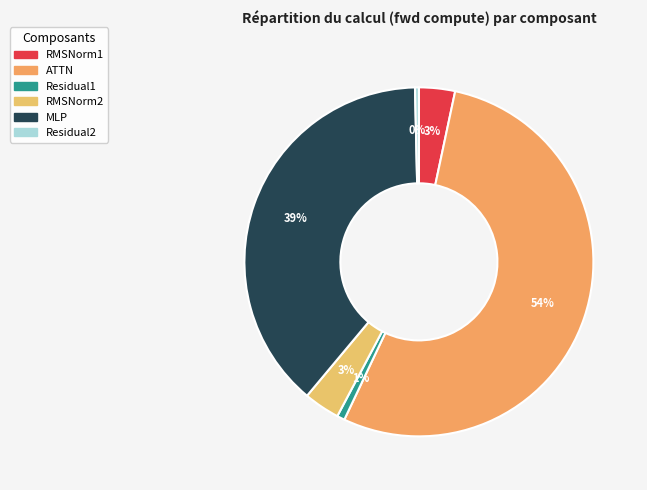

How many slices are in this pie chart?

6